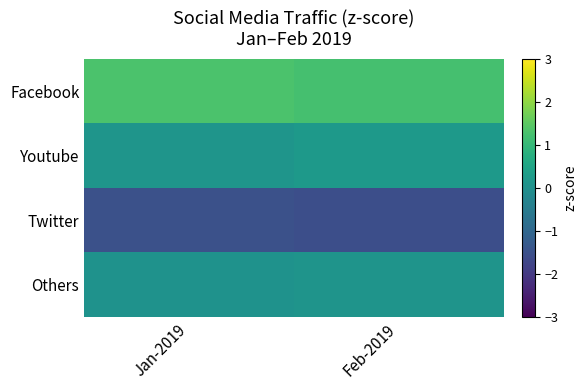

At how many categories does at least one series exceed 0?

2